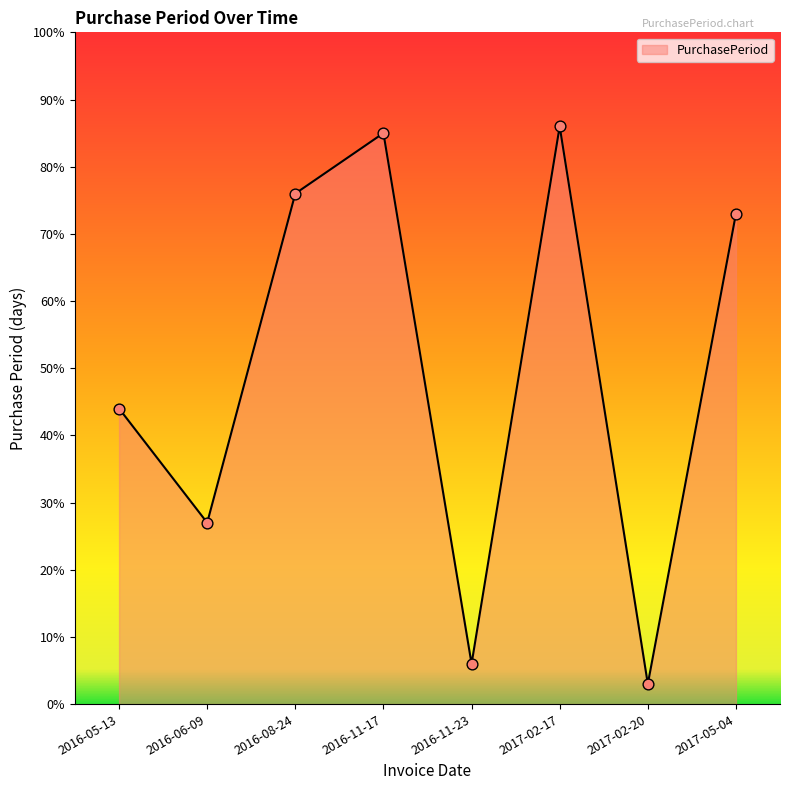

Between 2017-02-17 and 2017-02-20, which is larger?

2017-02-17